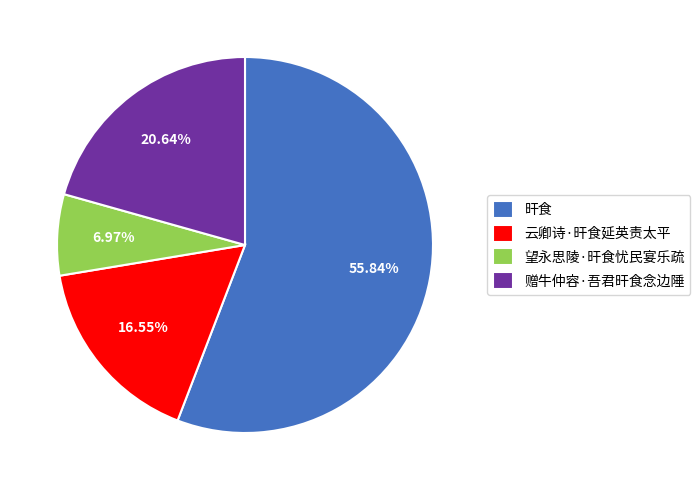

True or false: 旰食 accounts for 68% of the total.

False